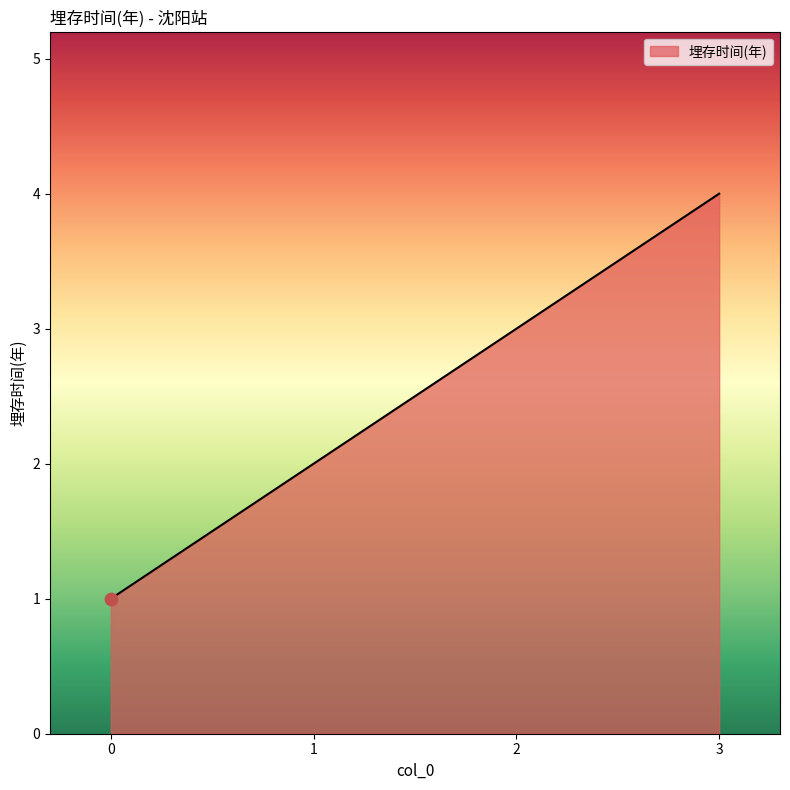

Which has a higher value, 2 or 1?

2